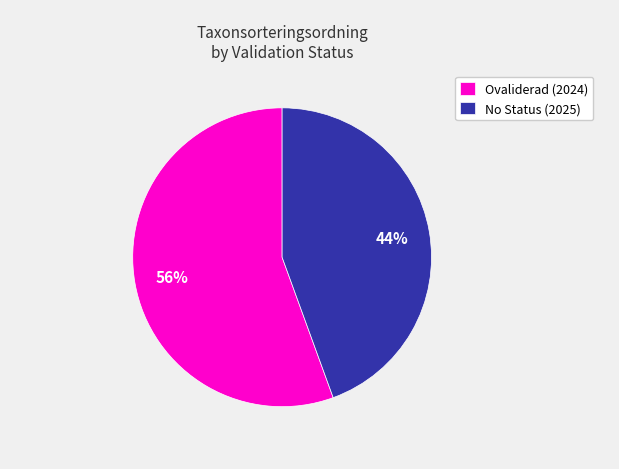

To the nearest percent, what is the average slice percentage?

50%